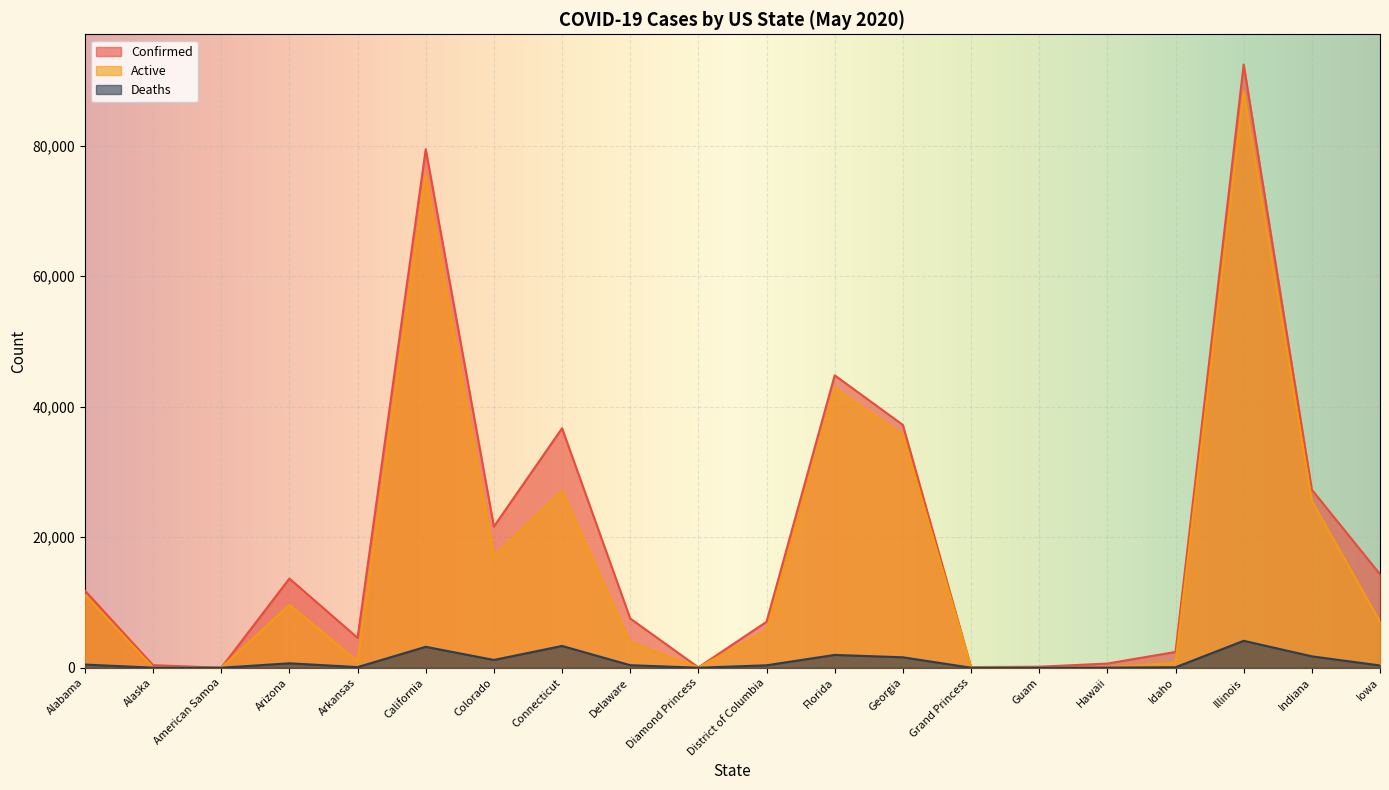

List the labels in order of Deaths value, smallest first.

American Samoa, Diamond Princess, Grand Princess, Guam, Alaska, Hawaii, Idaho, Arkansas, Iowa, District of Columbia, Delaware, Alabama, Arizona, Colorado, Georgia, Indiana, Florida, California, Connecticut, Illinois